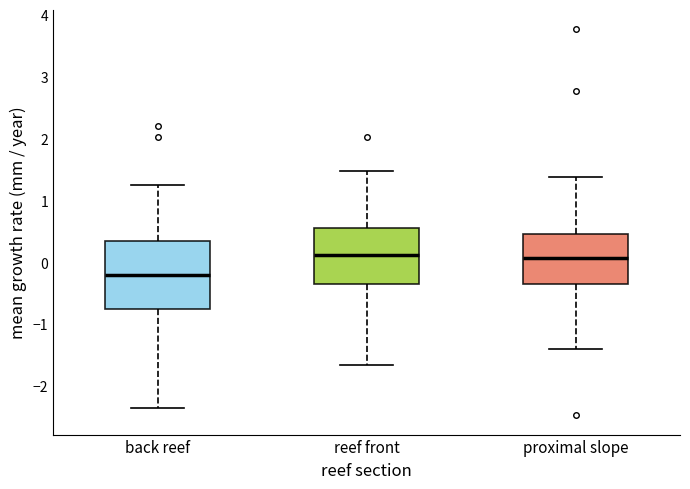

Where does the lower whisker of the box for reef front end on the y-axis? The values are not printed on the chart, so give them approximately, as read against the axis.

-1.7